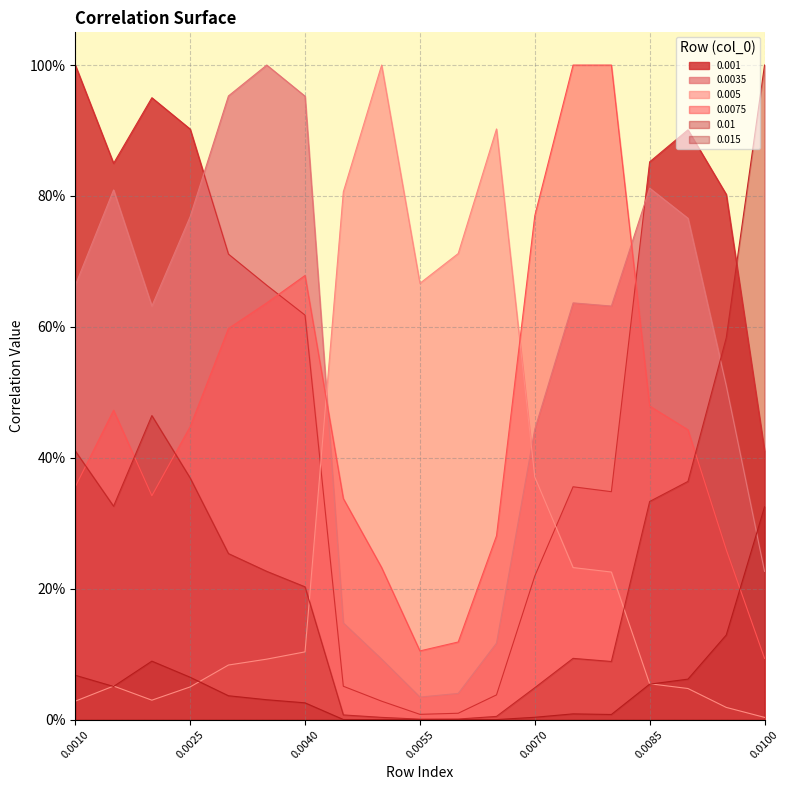

List the series in order of their peak value, highest first.

0.001, 0.0035, 0.005, 0.0075, 0.01, 0.015